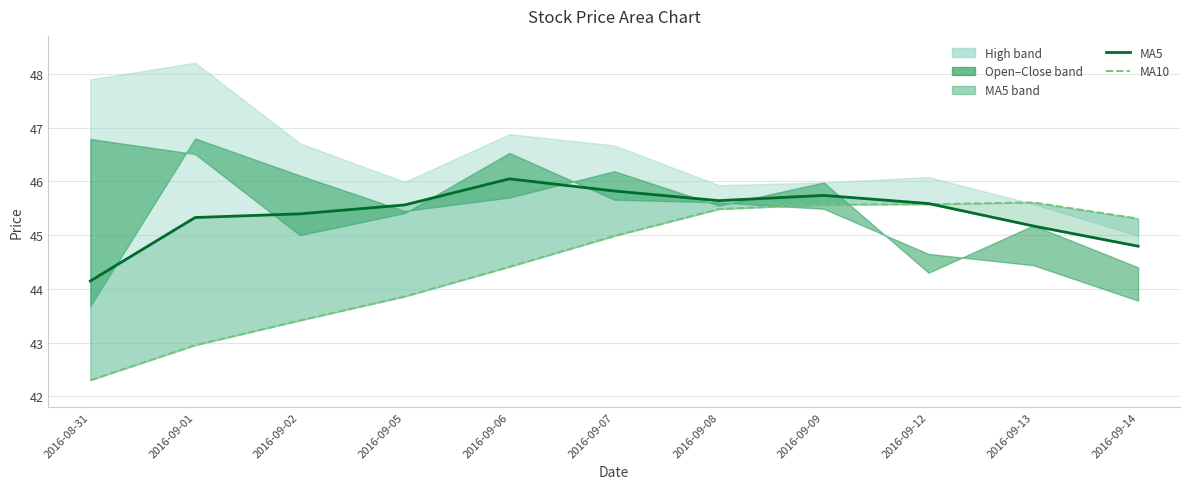

Reading left to right, what are all the values shown in this chart?

ma5 line: 2016-08-31=44.1	2016-09-01=45.3	2016-09-02=45.4	2016-09-05=45.6	2016-09-06=46.0	2016-09-07=45.8	2016-09-08=45.6	2016-09-09=45.7	2016-09-12=45.6	2016-09-13=45.2	2016-09-14=44.8
ma10 line: 2016-08-31=42.3	2016-09-01=43.0	2016-09-02=43.4	2016-09-05=43.9	2016-09-06=44.4	2016-09-07=45.0	2016-09-08=45.5	2016-09-09=45.6	2016-09-12=45.6	2016-09-13=45.6	2016-09-14=45.3